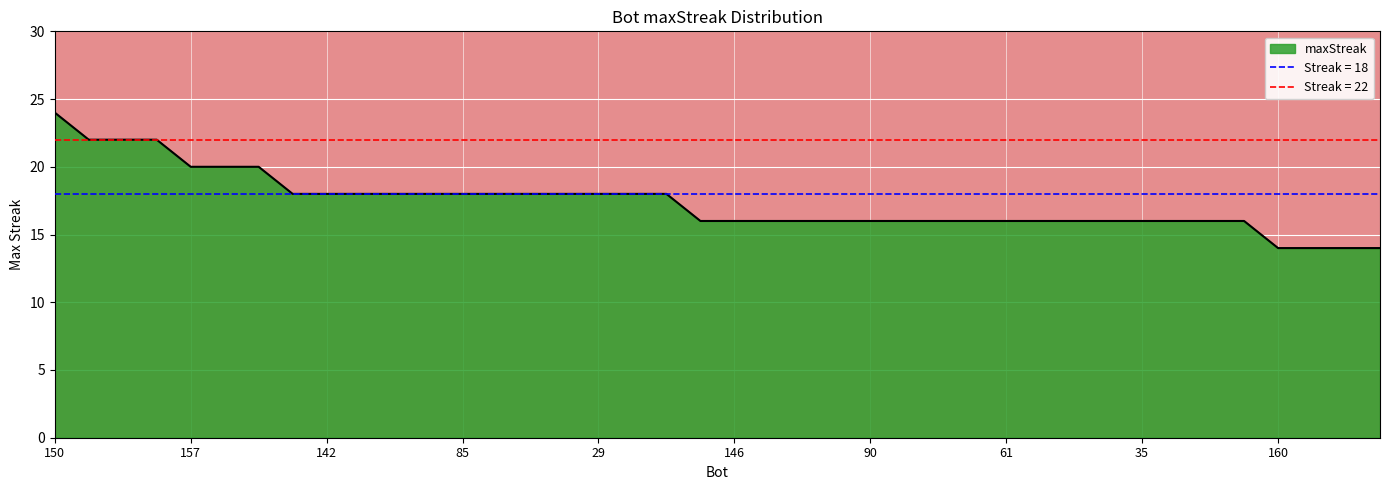

What is the minimum value shown in the chart?

14